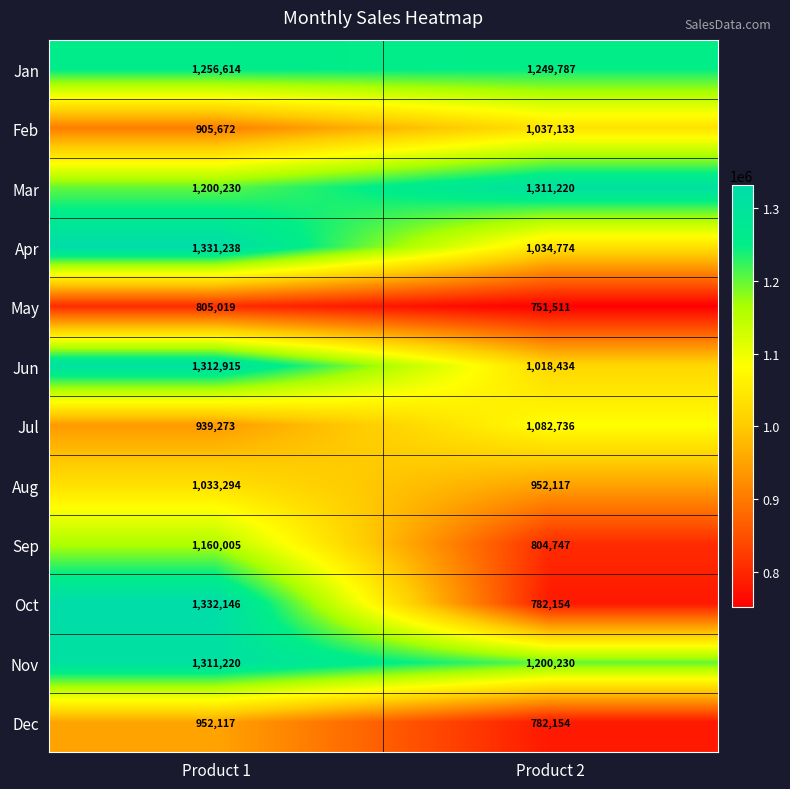

Which series has the largest range (max minus min)?

Oct